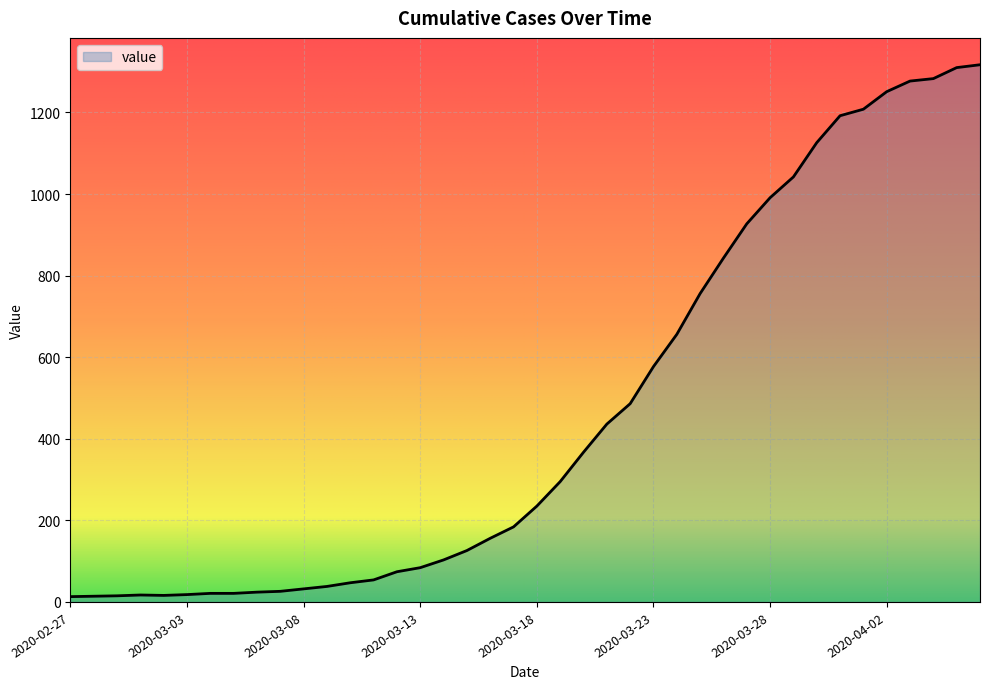

What is the difference between the maximum and minimum values?

1304